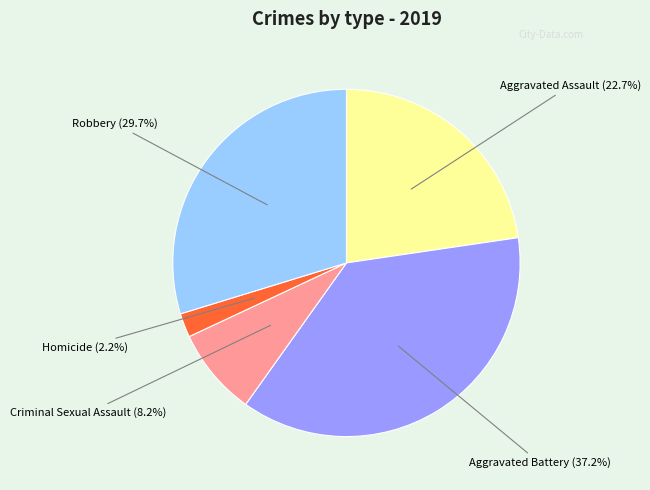

What is the largest slice in the pie chart?

Aggravated Battery